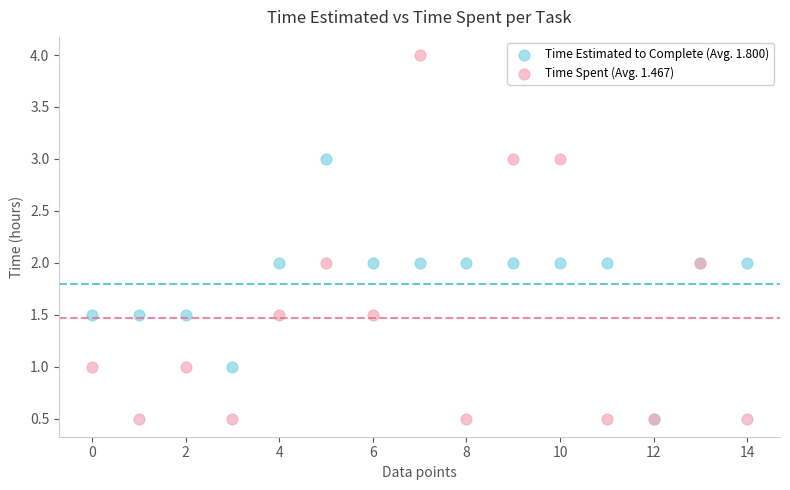

Which series has the largest Y range (max minus min)?

Time Spent (Avg. 1.467)